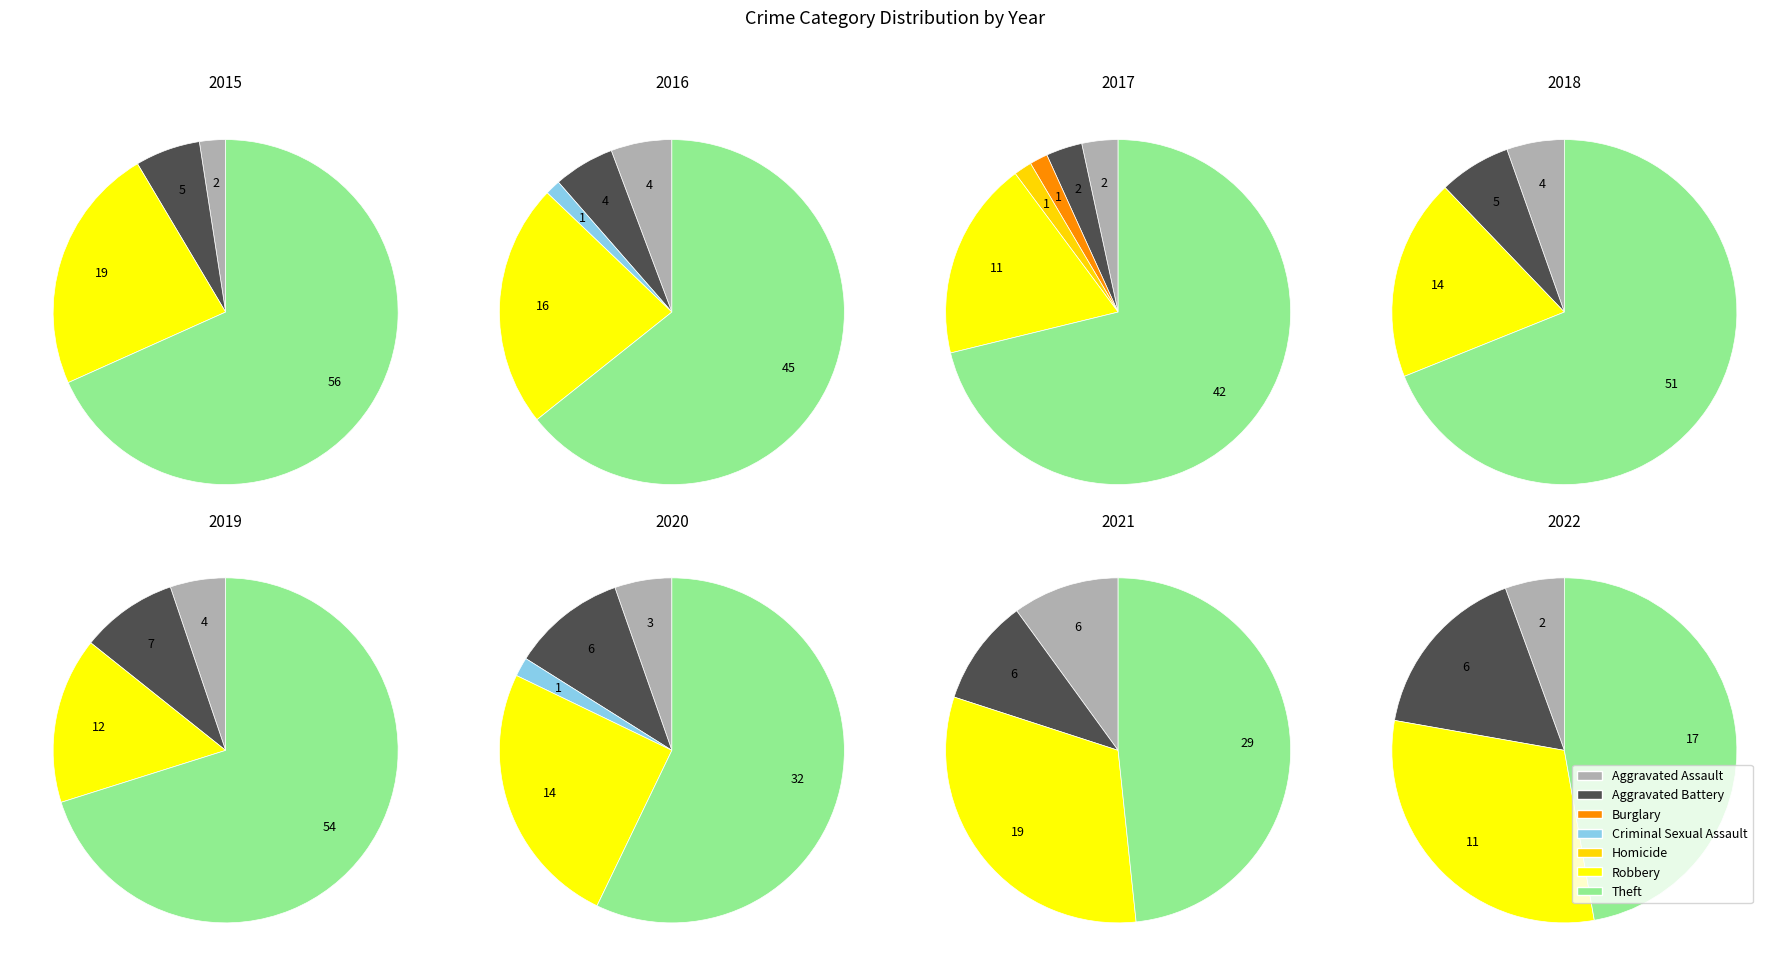

Do Aggravated Assault and Robbery together represent more than half of the pie?

No